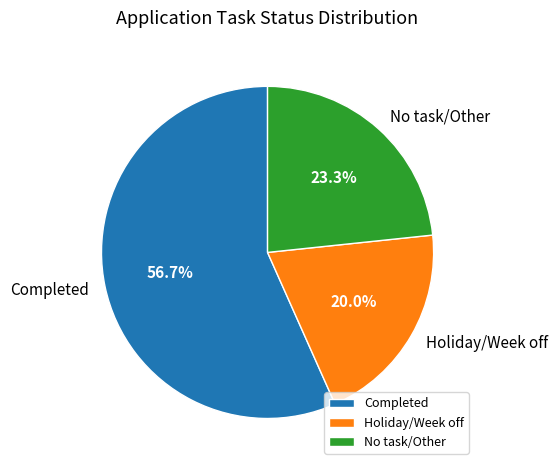

Which has a higher value, No task/Other or Completed?

Completed